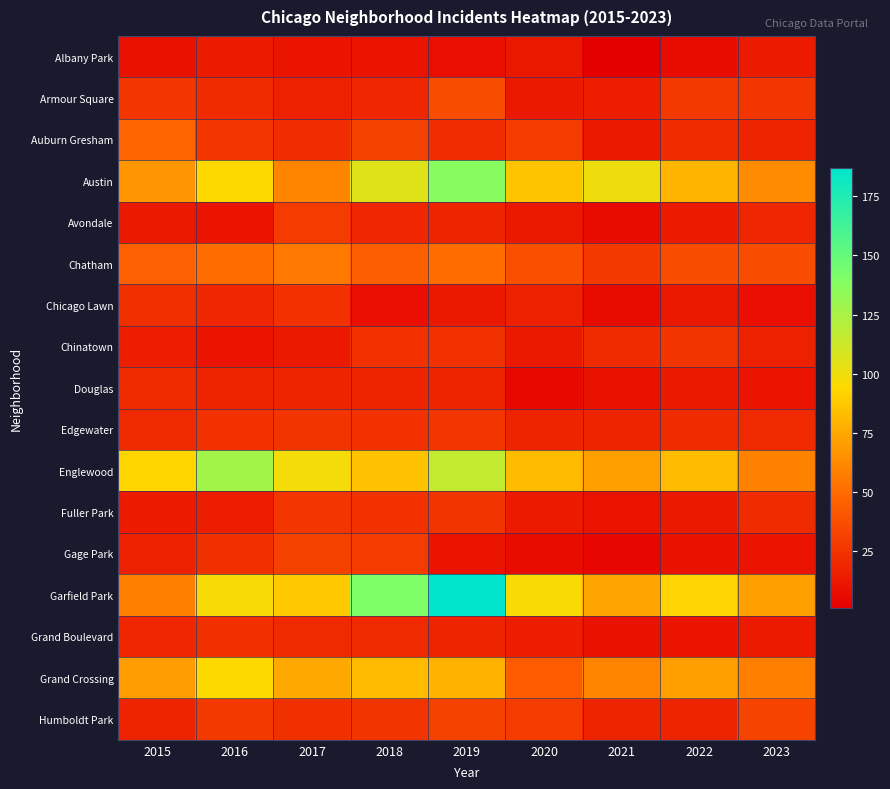

Which category has the highest value across all series?

2019